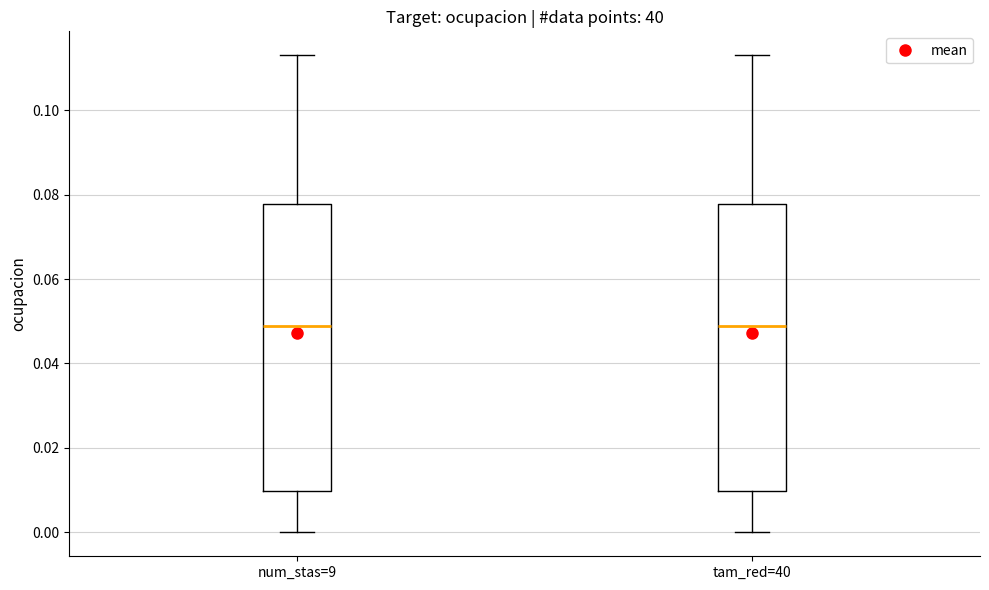

Where does the lower whisker of the box for tam_red=40 end on the y-axis? The values are not printed on the chart, so give them approximately, as read against the axis.

0.000